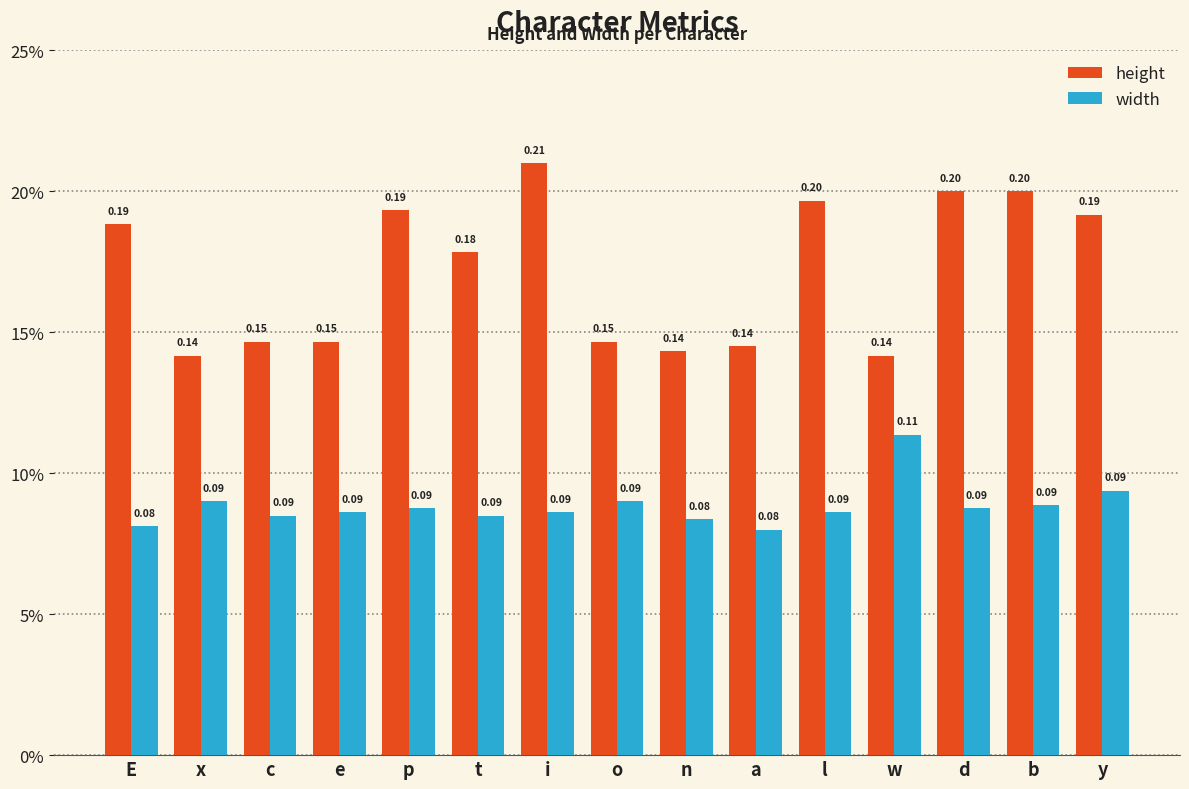

What is the label of the 4th bar from the right?

w